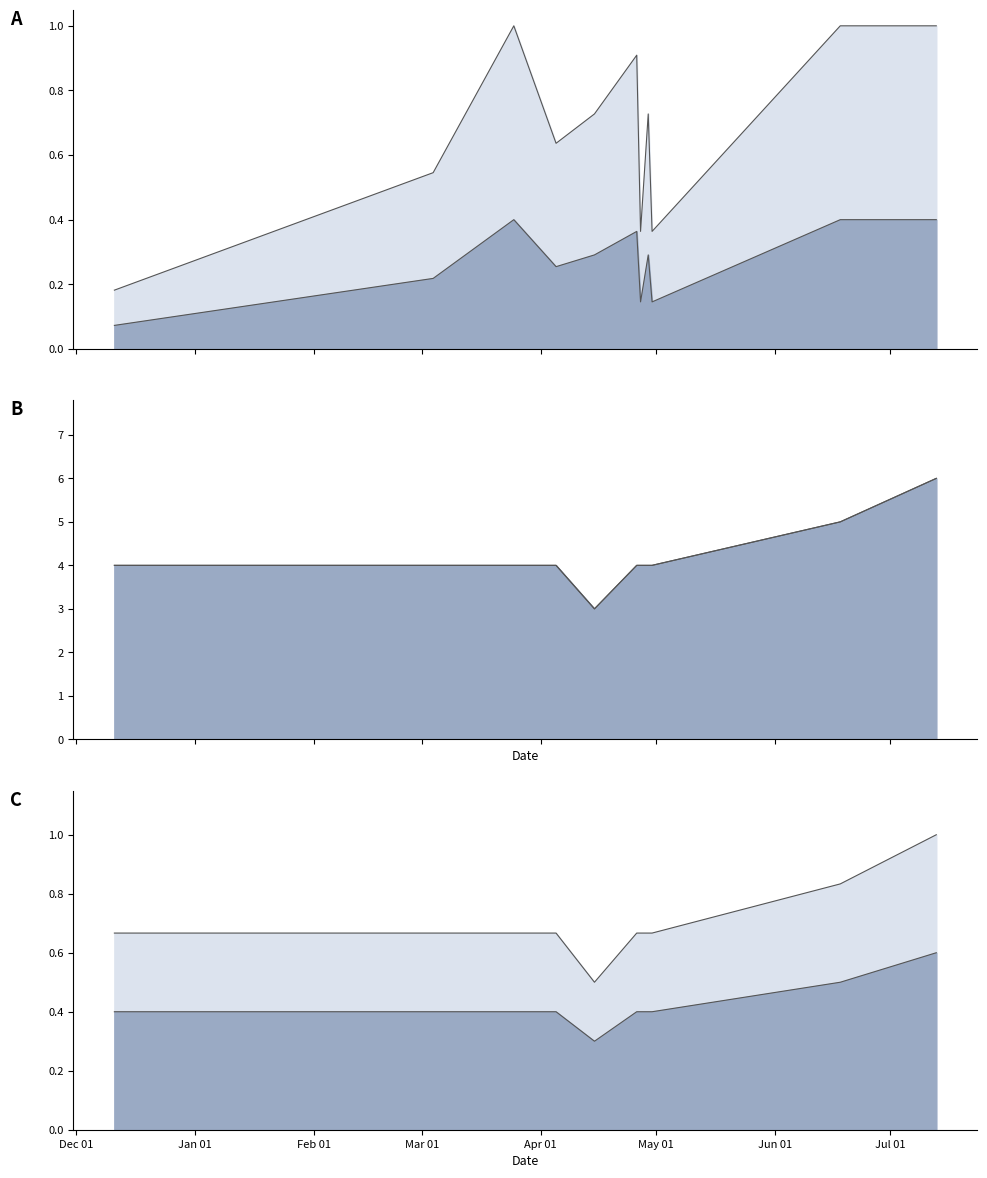

What is the difference between the maximum and minimum values in the Precio $/Kg line hi series?

0.5